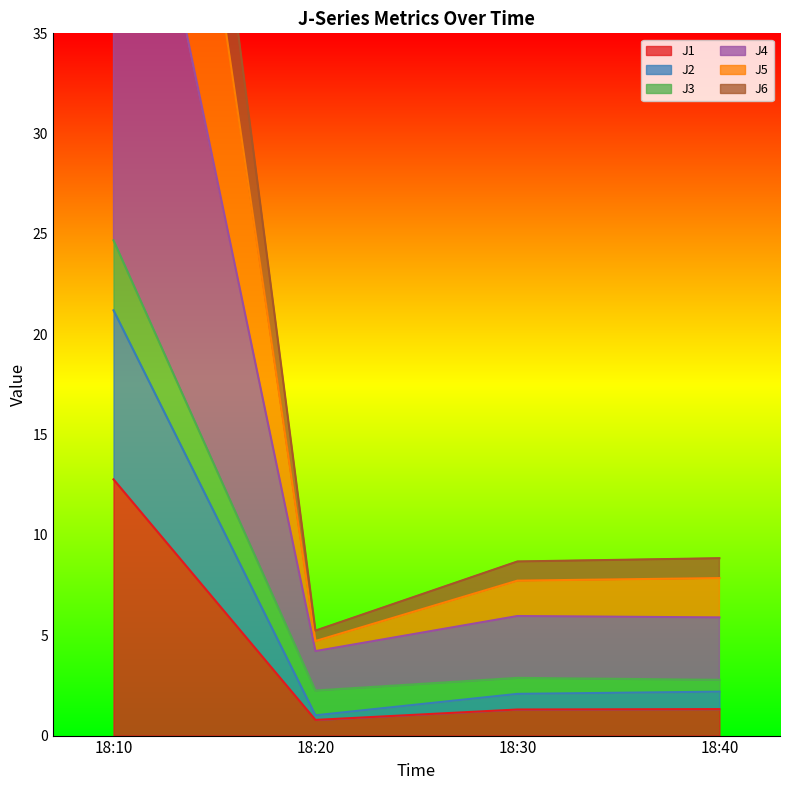

What is the highest value of the J1 series?

12.8